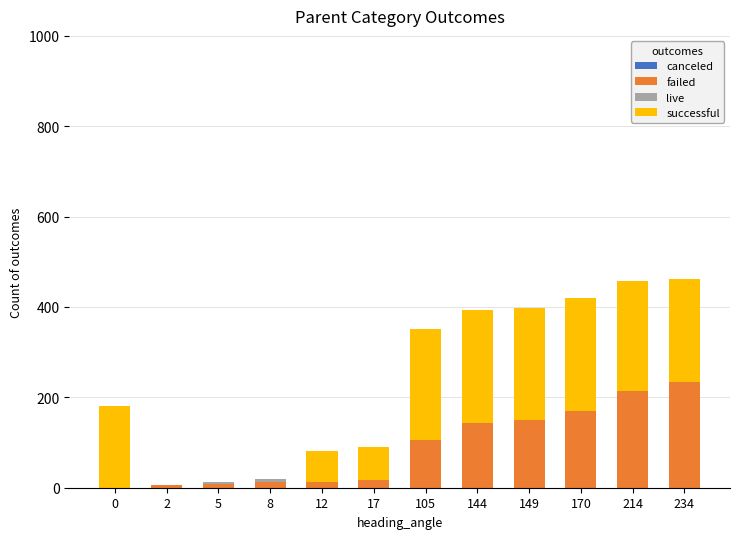

What is the sum of all failed values?

1070